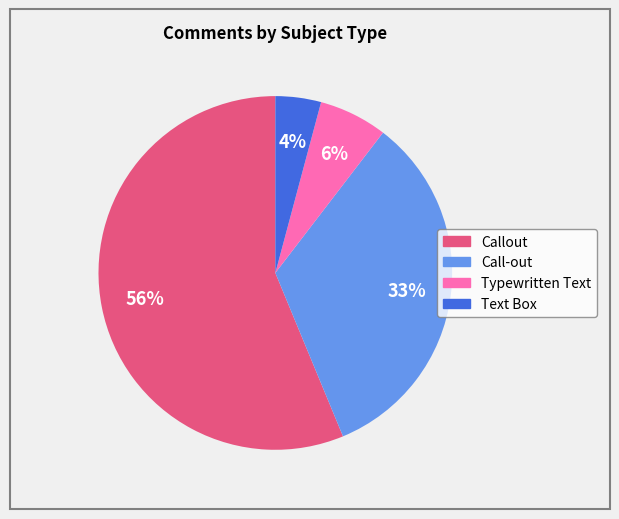

To the nearest percent, what portion does Typewritten Text represent?

6%